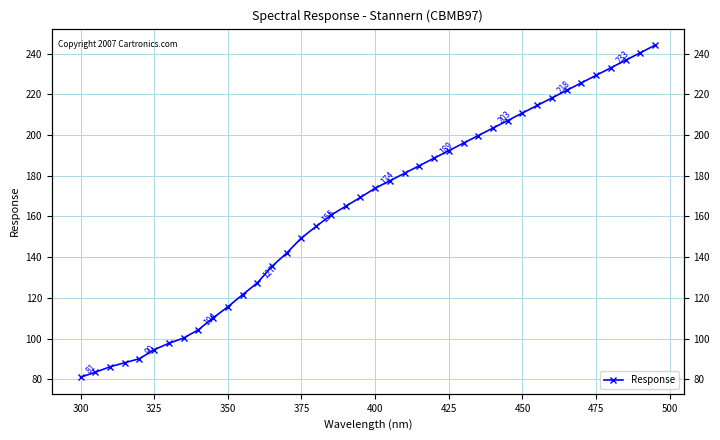

How many lines are shown in the chart?

1